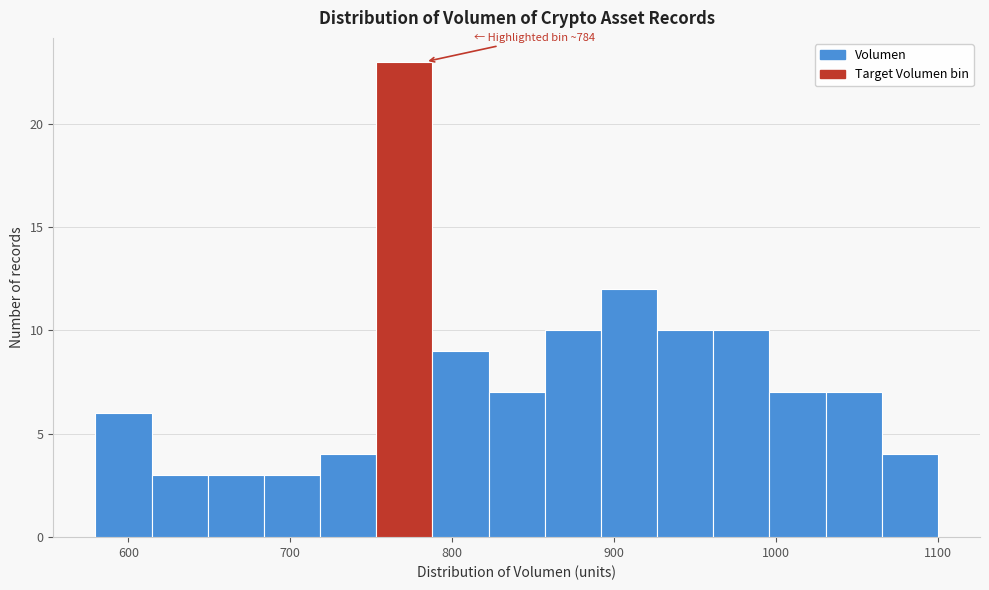

Read against the x-axis, roughly where is the centre of the tallest bar?

770